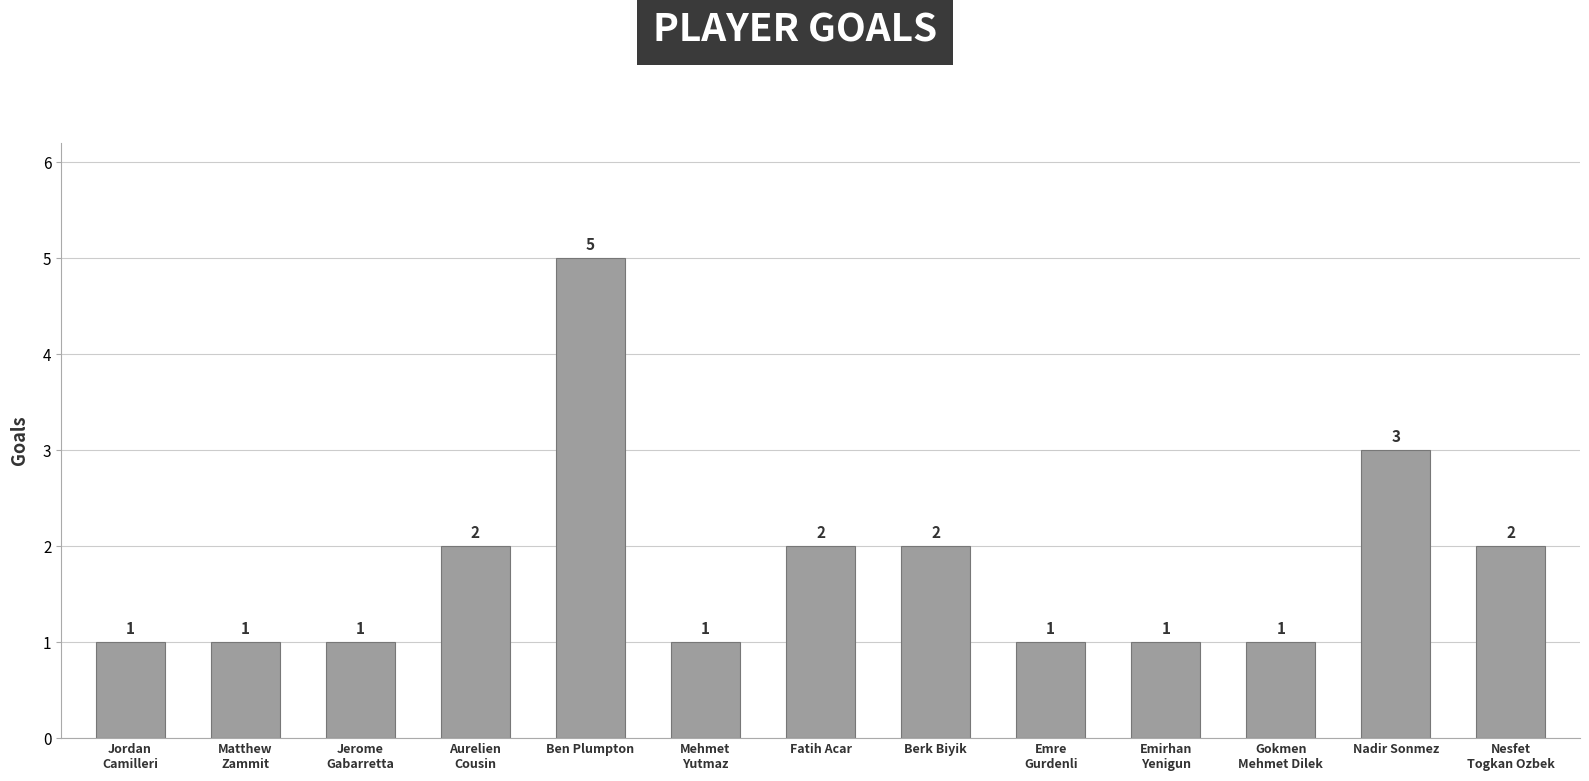

The value at Nadir Sonmez is 5. True or false?

False